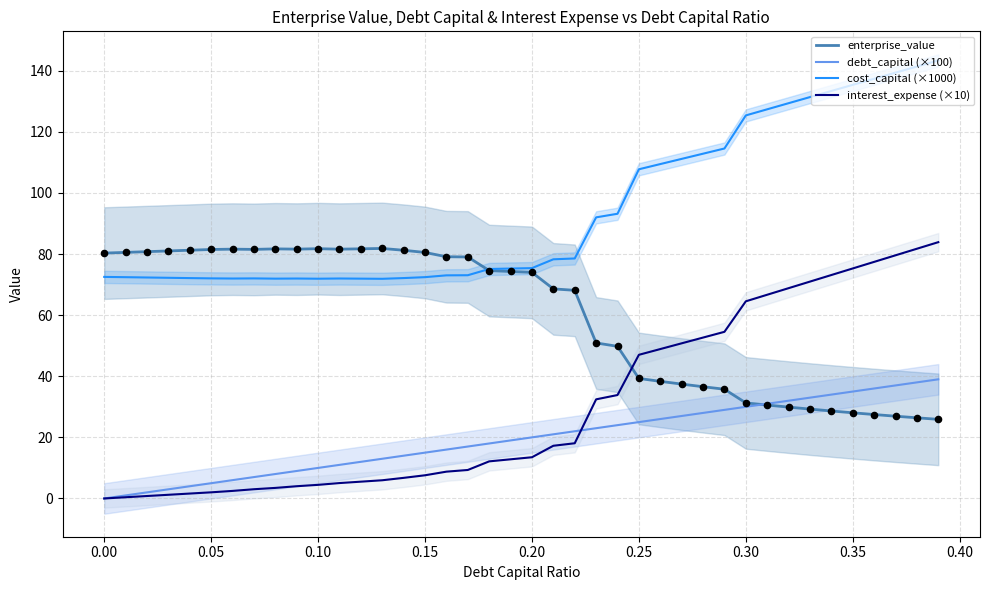

What are all the series names shown in the legend?

enterprise_value, debt_capital (×100), cost_capital (×1000), interest_expense (×10)